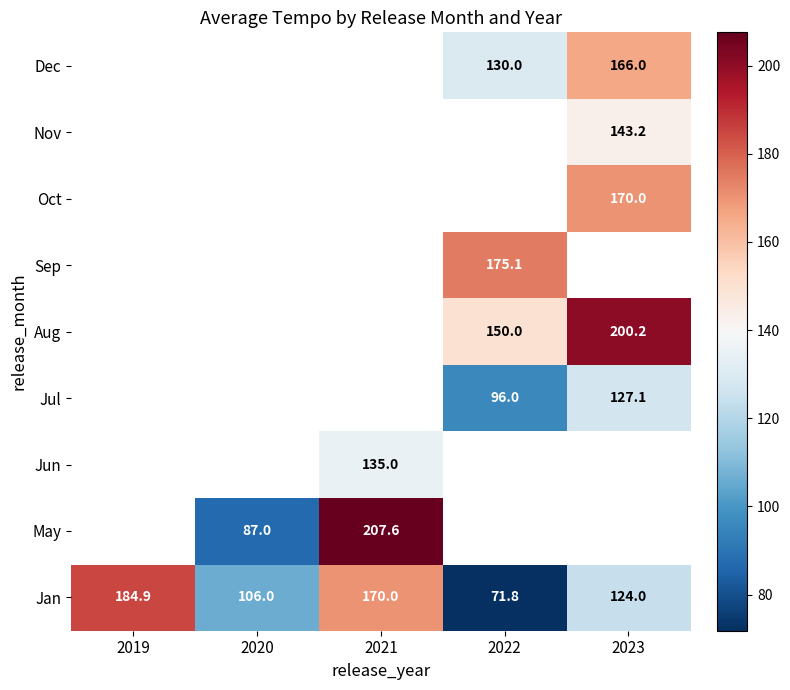

Where does the Jun series first go above 134?

2021